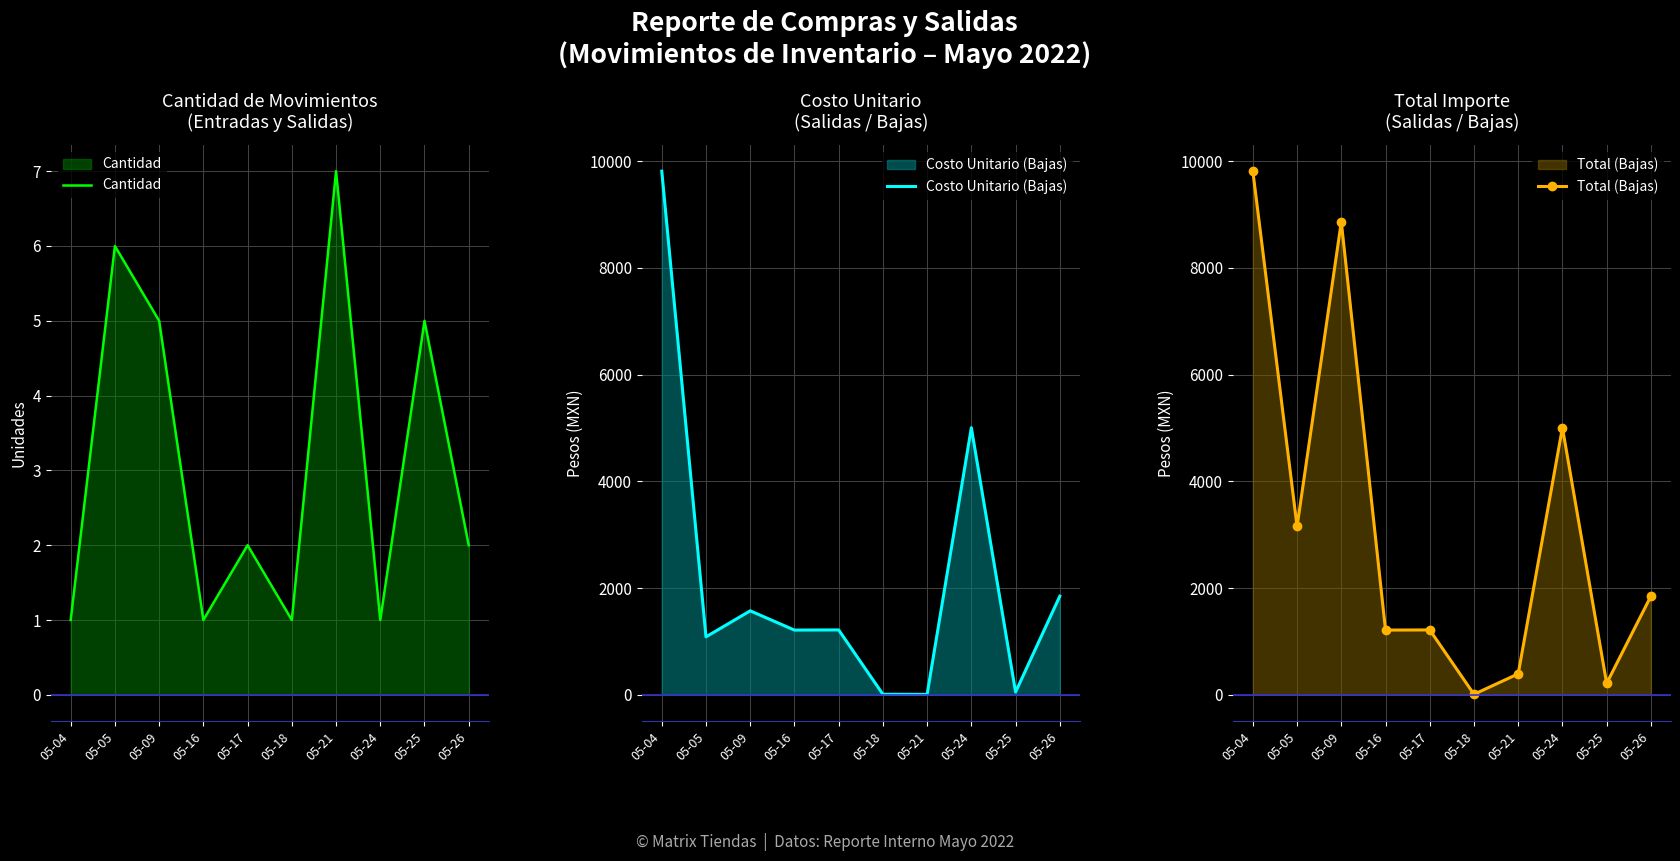

What is the value of the Costo Unitario (Bajas) point at the 7th from the left?

7.8